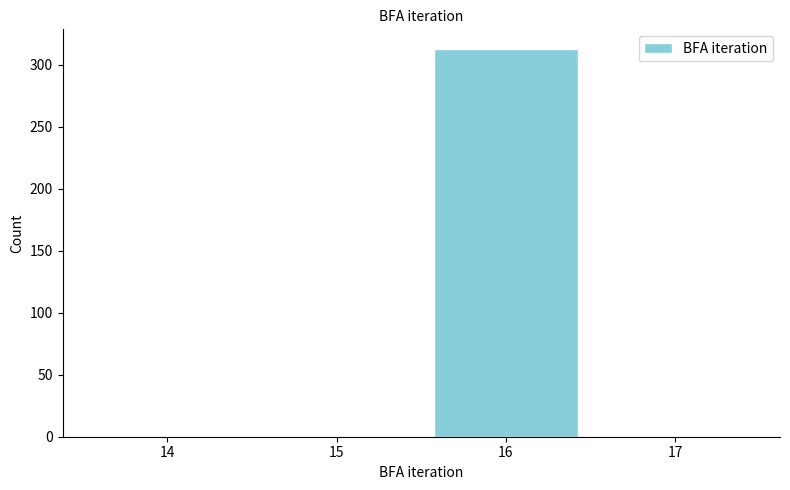

Reading left to right, transcribe all the data shown in this chart.

14=0	15=0	16=313	17=0